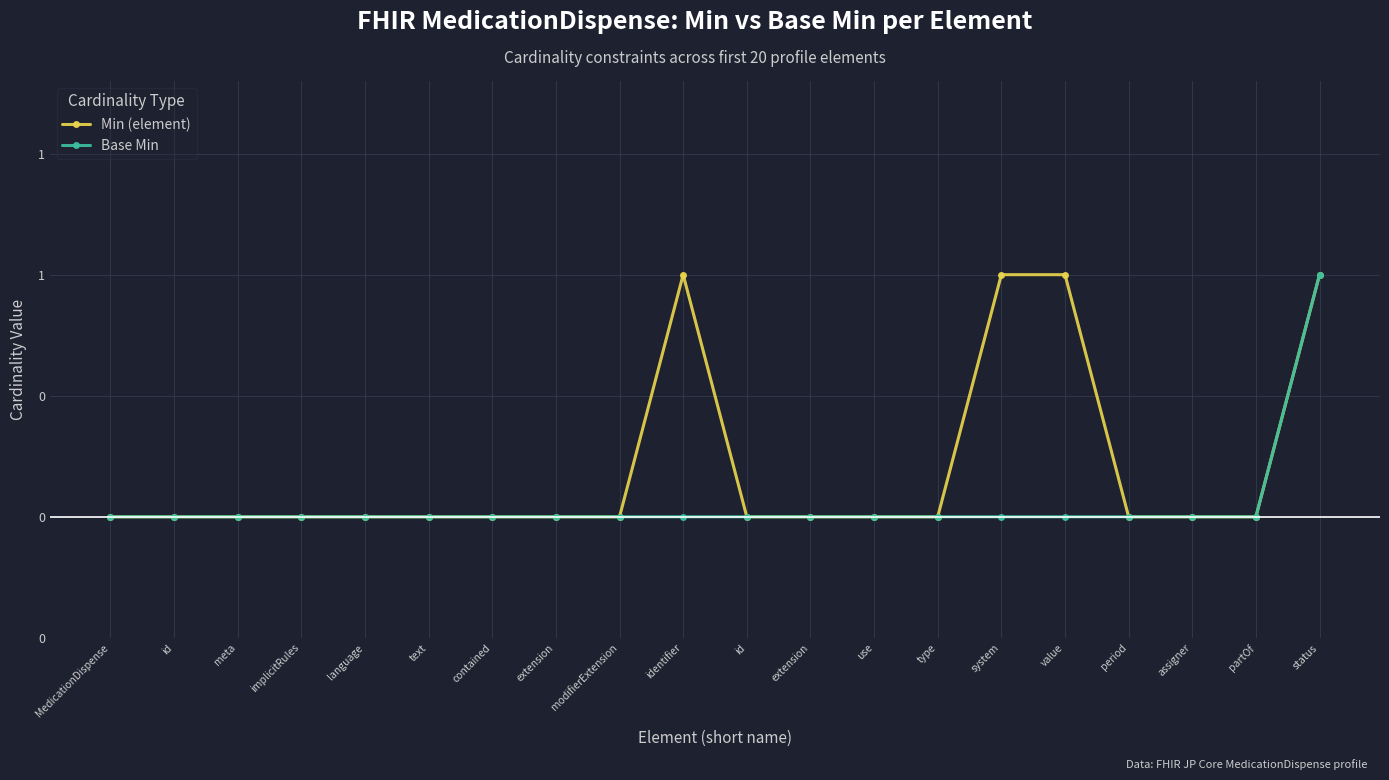

Between partOf and language, which is larger?

partOf